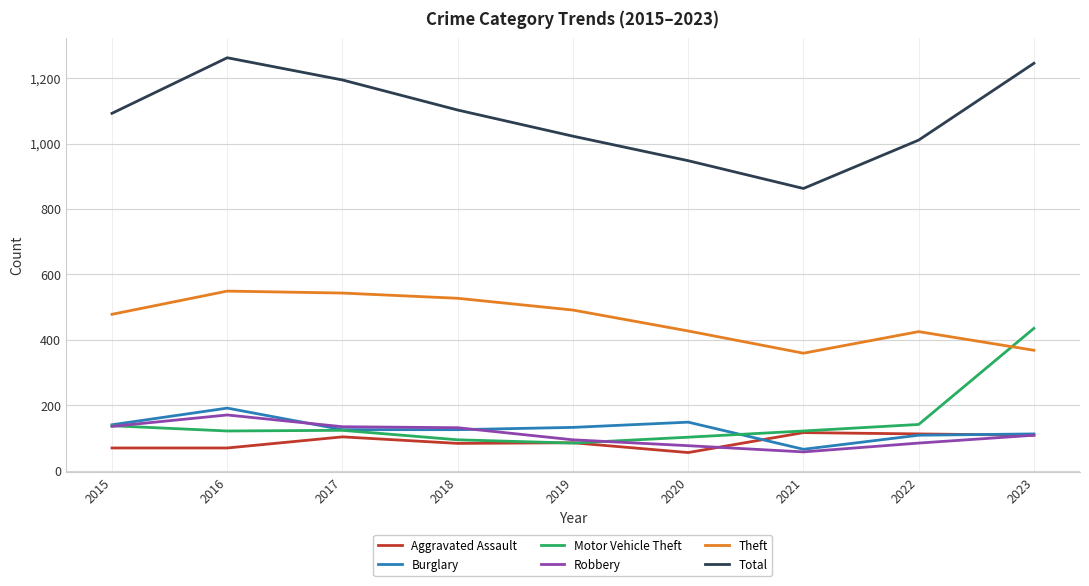

True or false: Burglary and Theft cross at least once.

False